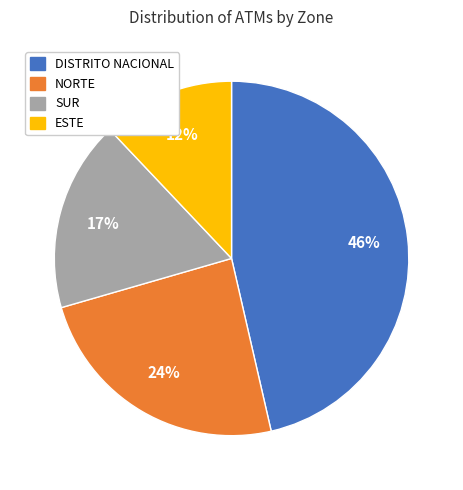

Is DISTRITO NACIONAL the majority of the pie?

No